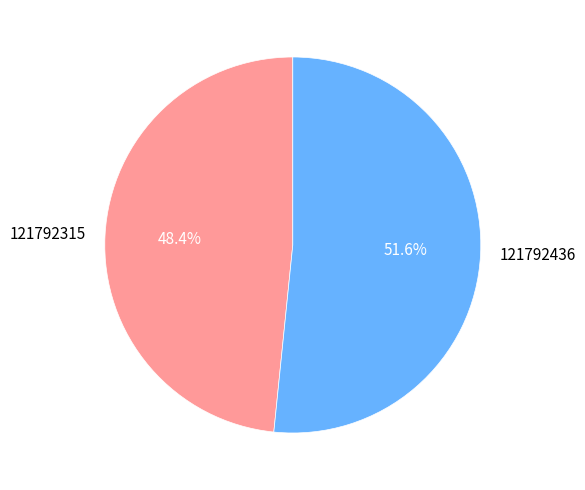

What is the smallest slice in the pie chart?

121792315